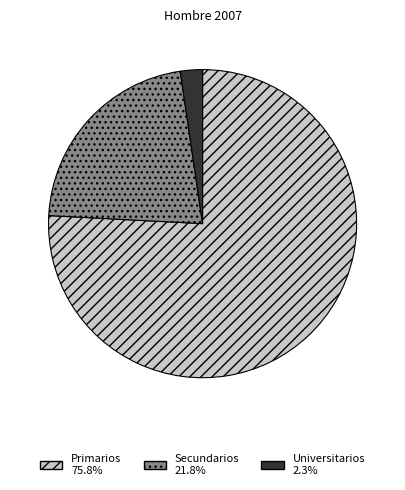

Approximately how many times larger is the value at Secundarios compared to Universitarios?

9.4